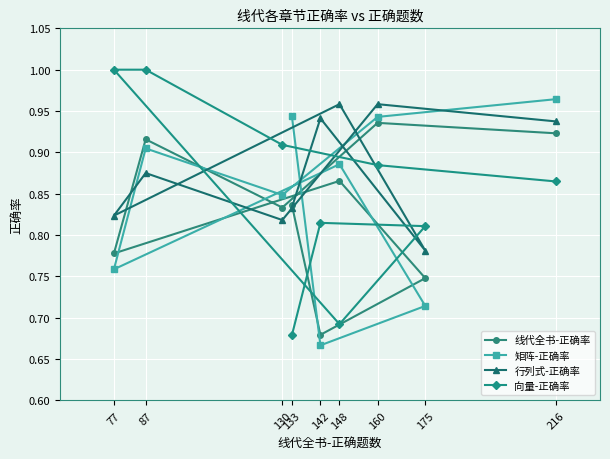

Between 133 and 160, which series saw the biggest shift?

向量-正确率